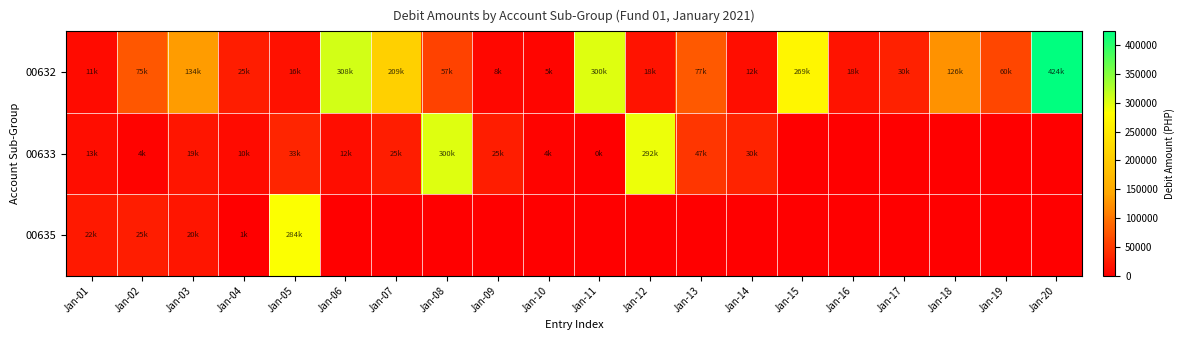

At which category is the sum across all series the highest?

Jan-20